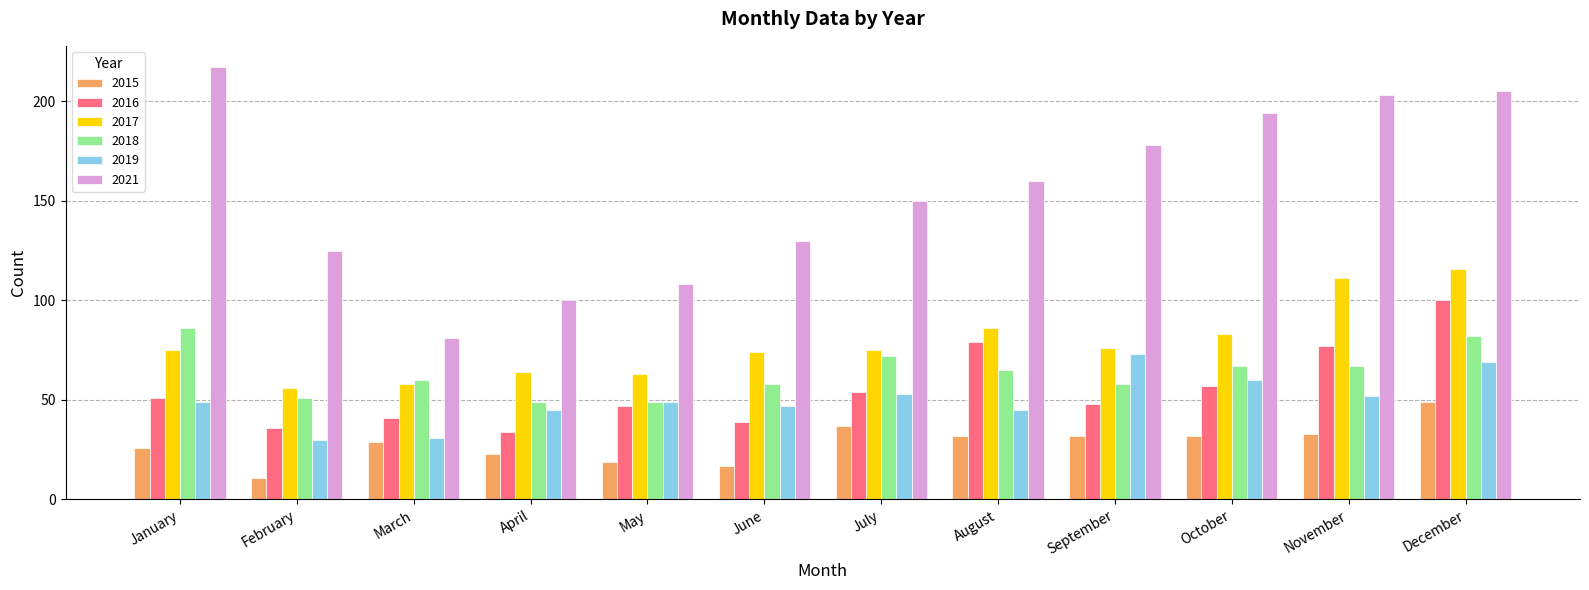

What is the spread (max minus min) of values at October?

162